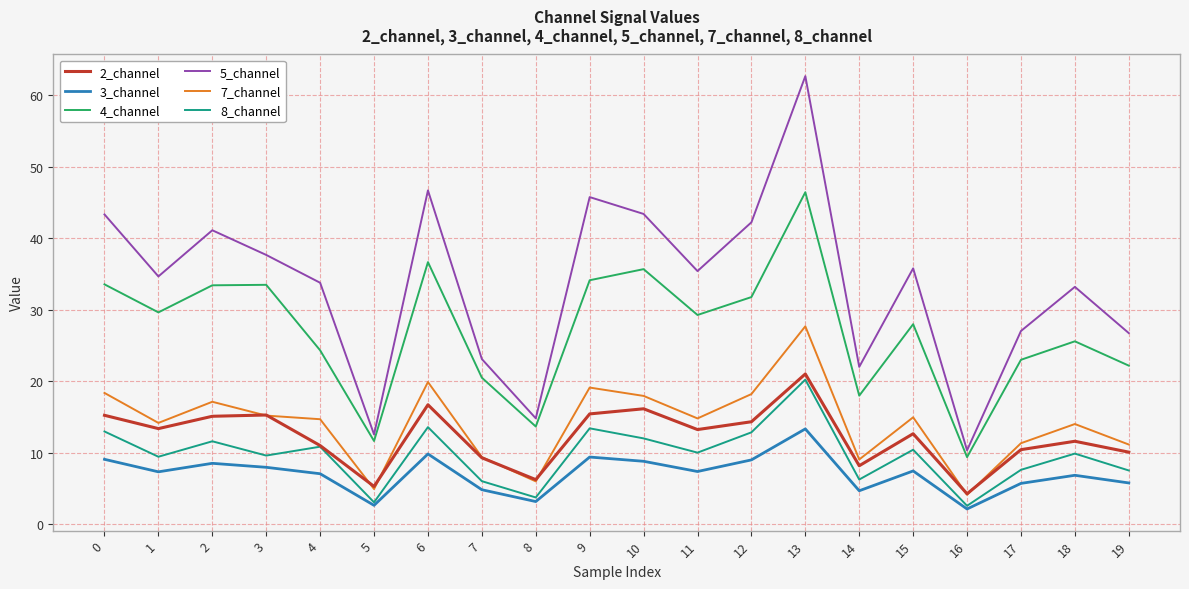

What are all the series names shown in the legend?

2_channel, 3_channel, 4_channel, 5_channel, 7_channel, 8_channel